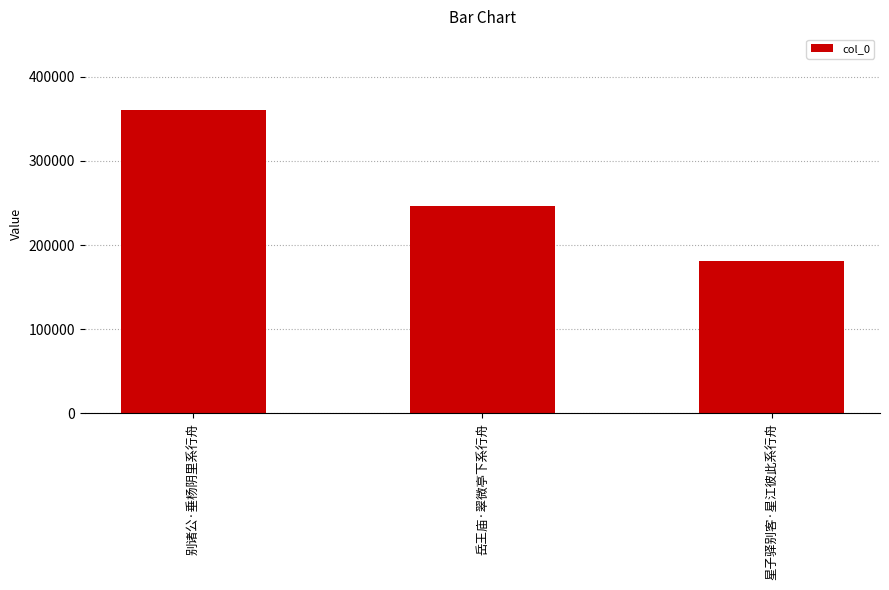

What is the change in value from 岳王庙·翠微亭下系行舟 to 星子驿别客·星江彼此系行舟?

-64739